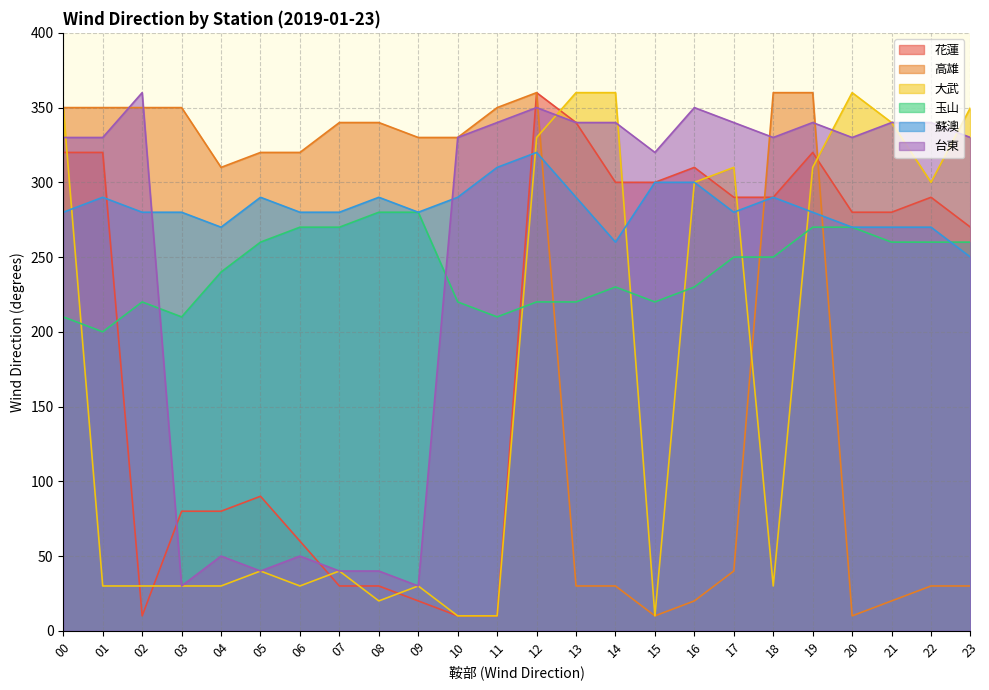

List the series in order of their peak value, lowest first.

玉山, 蘇澳, 花蓮, 高雄, 大武, 台東